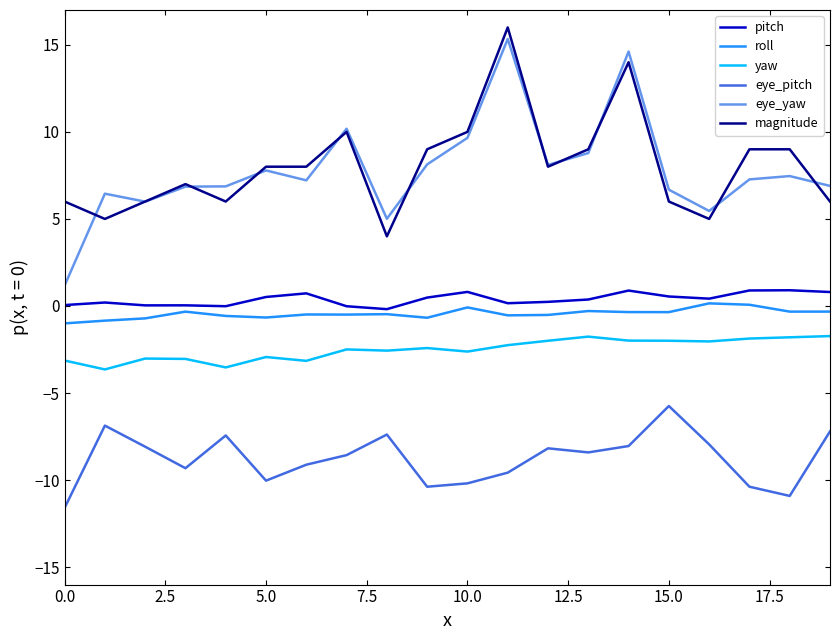

Which series has the largest range (max minus min)?

eye_yaw